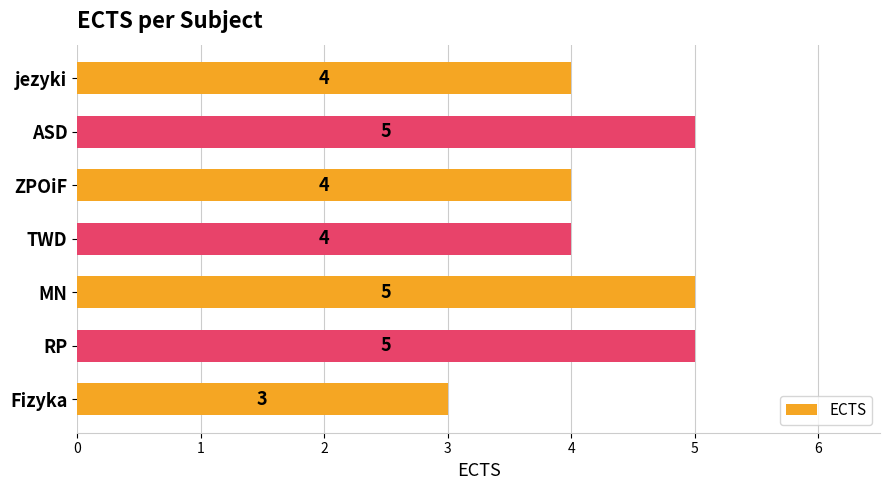

How many bars are there in total?

7